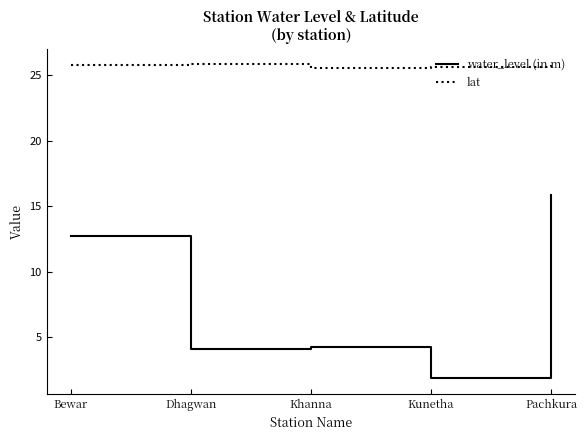

Read the water_level (in m) value at Khanna.

4.3